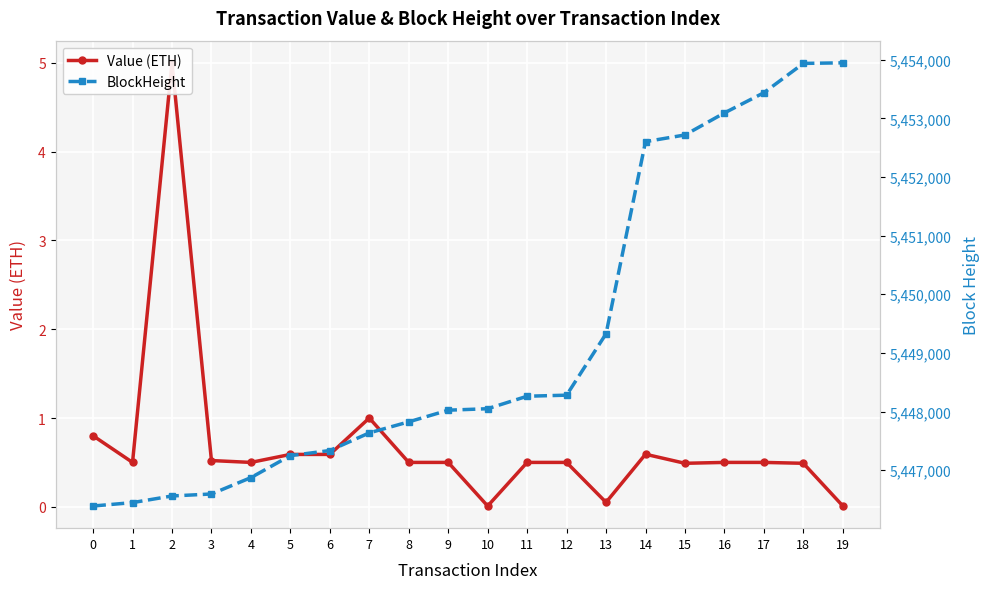

List the series in order of their peak value, highest first.

BlockHeight, Value (ETH)